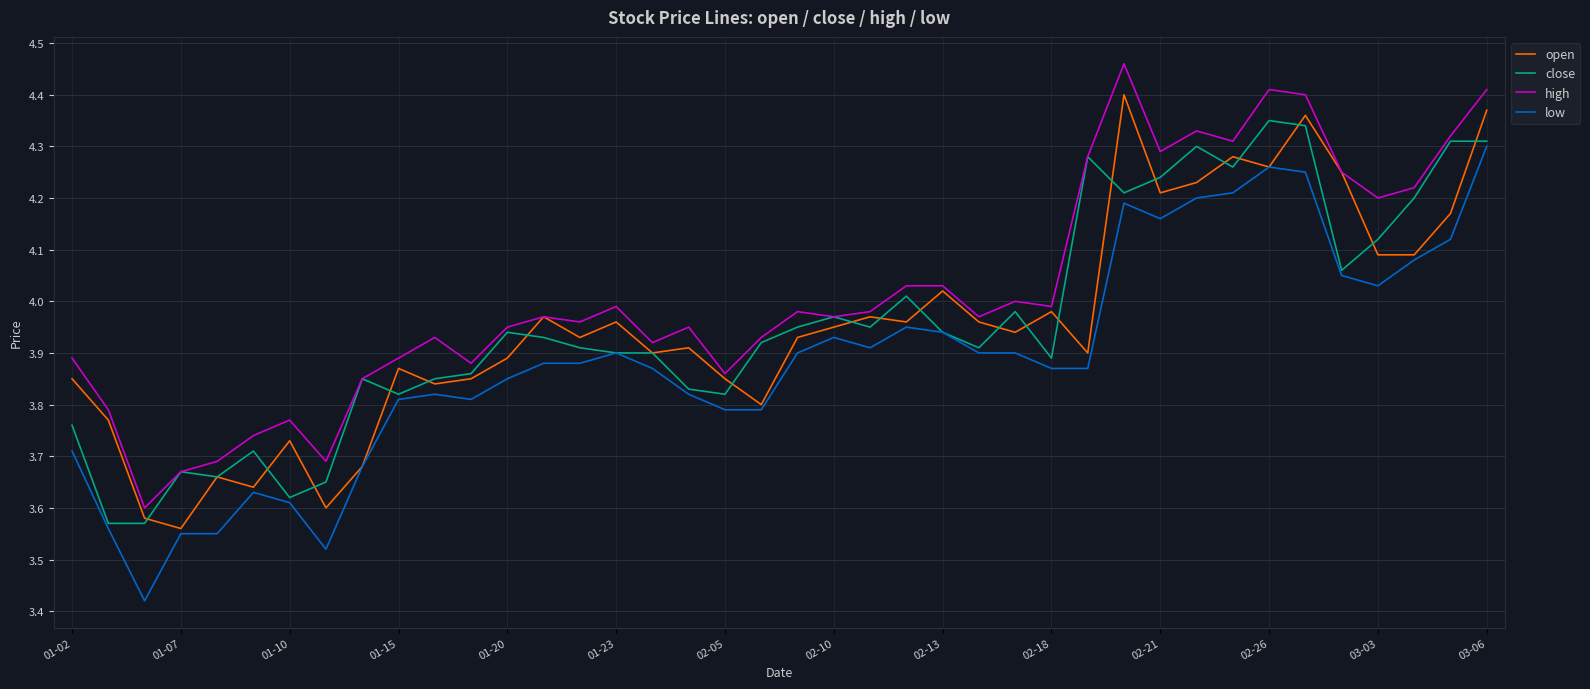

True or false: low and high cross at least once.

False